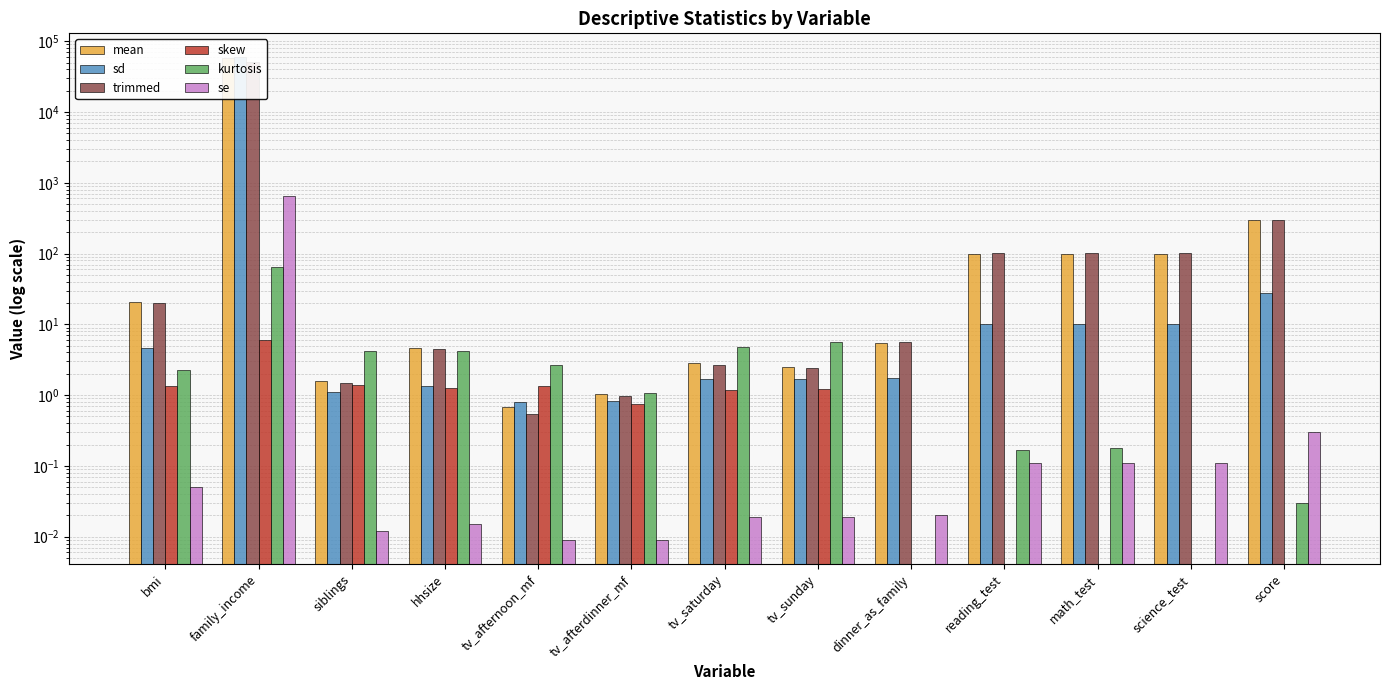

List the series in order of their peak value, highest first.

sd, mean, trimmed, se, kurtosis, skew